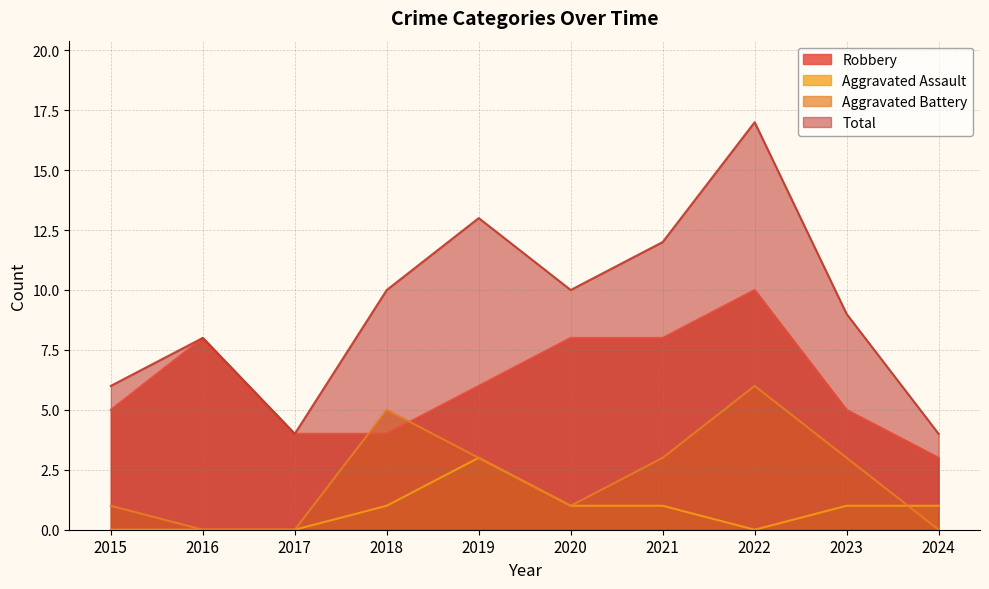

How many interior local peaks does the Aggravated Assault series have?

1